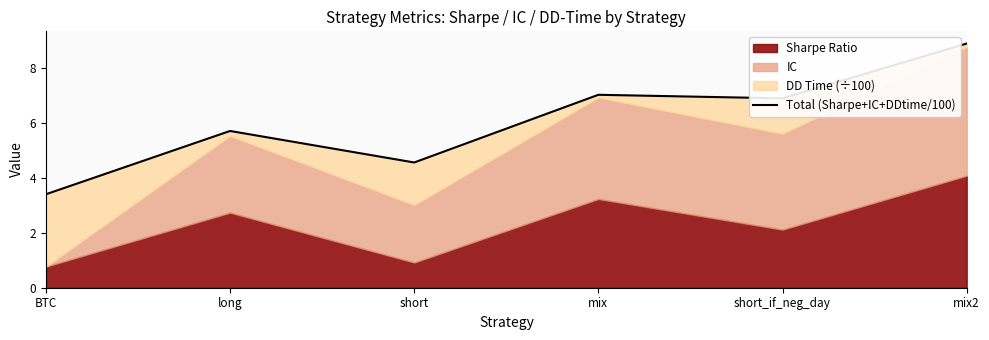

What is the difference between the values at mix2 and mix?

1.9